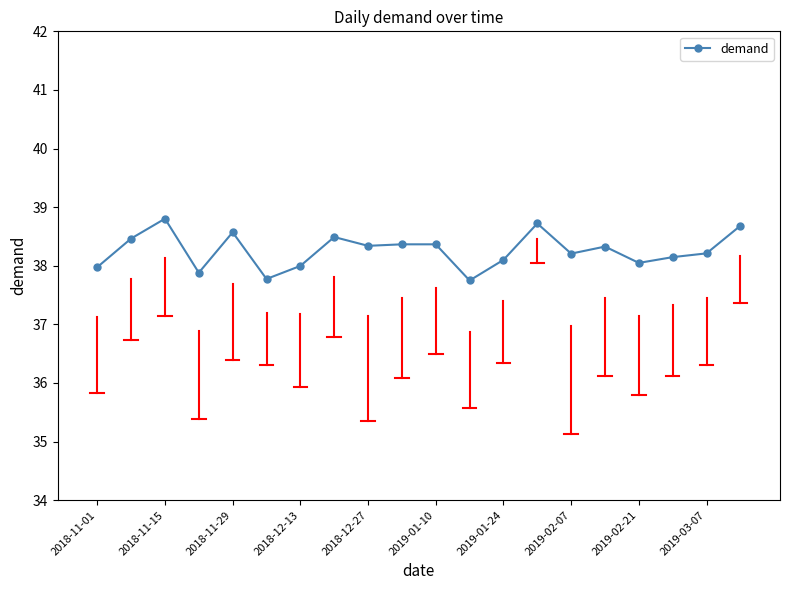

What is the smallest value displayed?

37.7